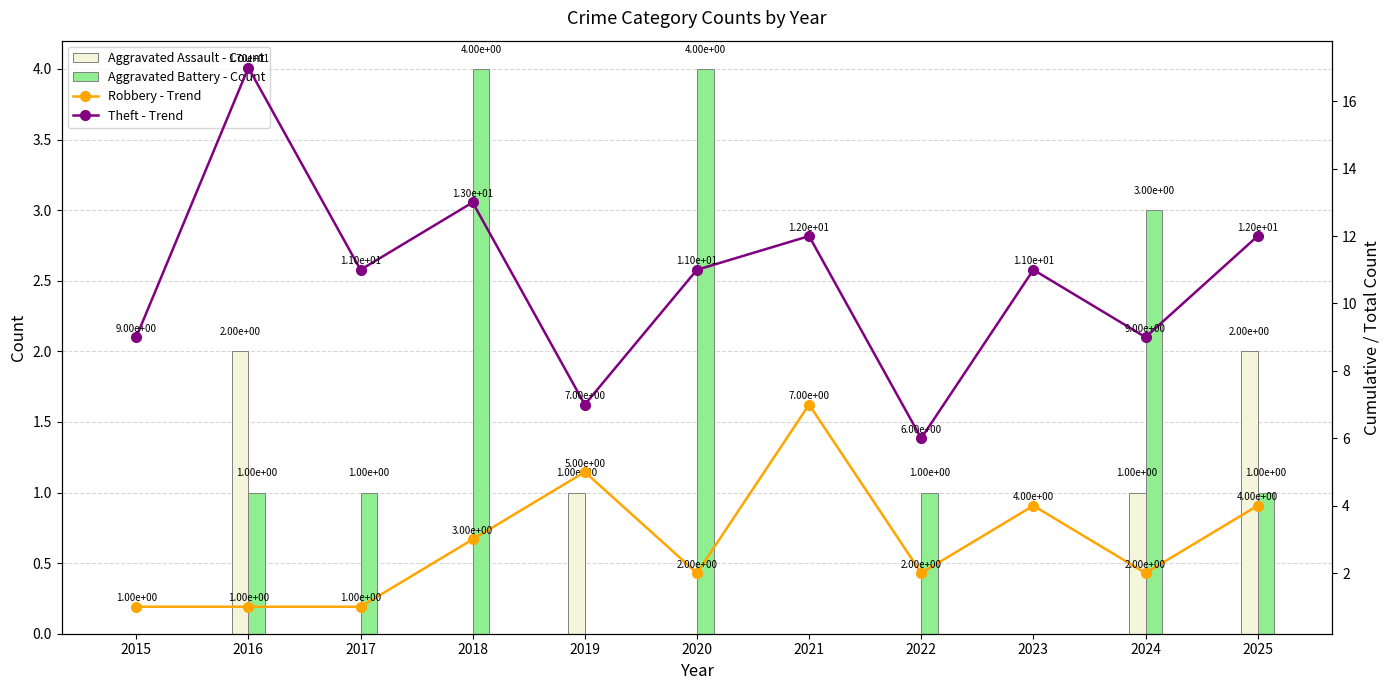

At which category does the chart reach its minimum across all series?

2015